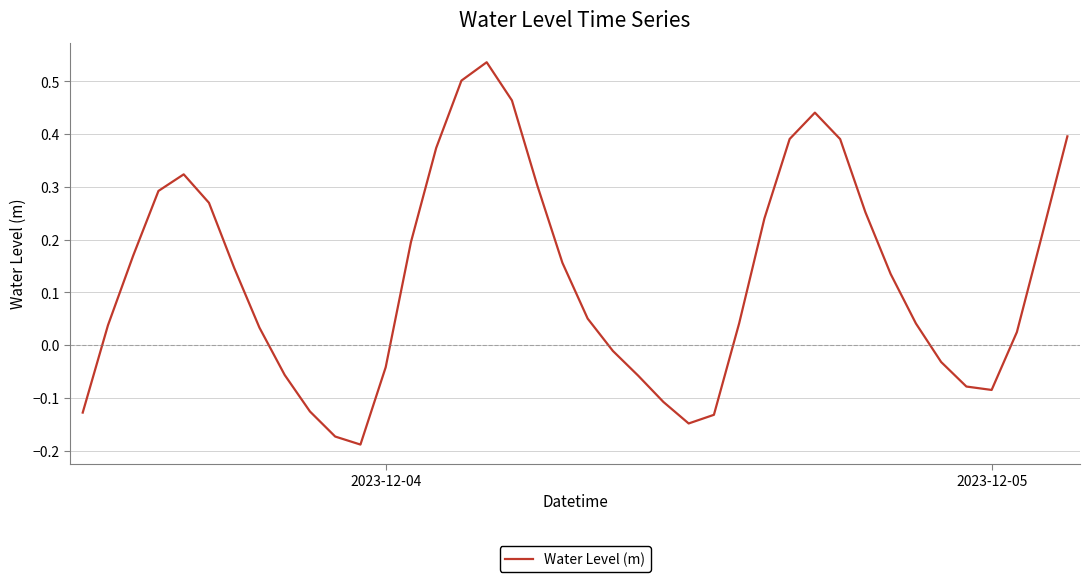

What is the difference between the maximum and minimum values?

0.7